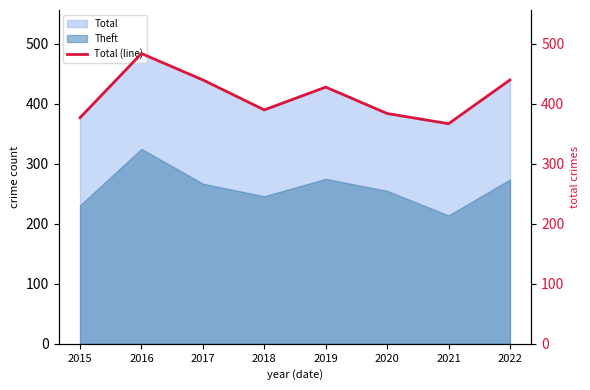

True or false: Theft has a value of 274 at 2022.

True